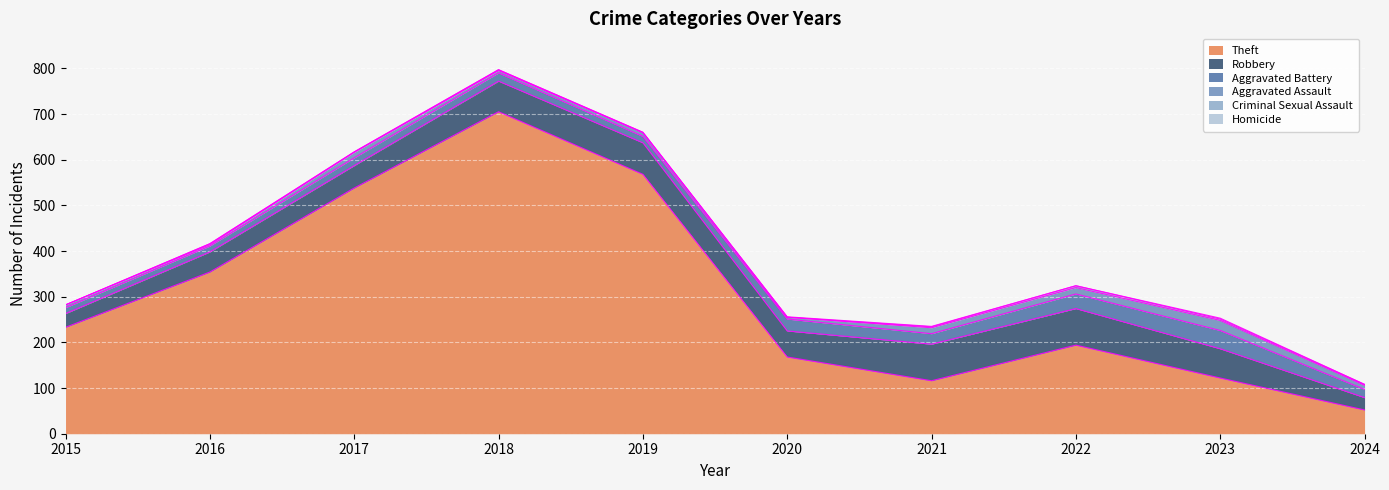

Which series has the largest total across all categories?

Theft